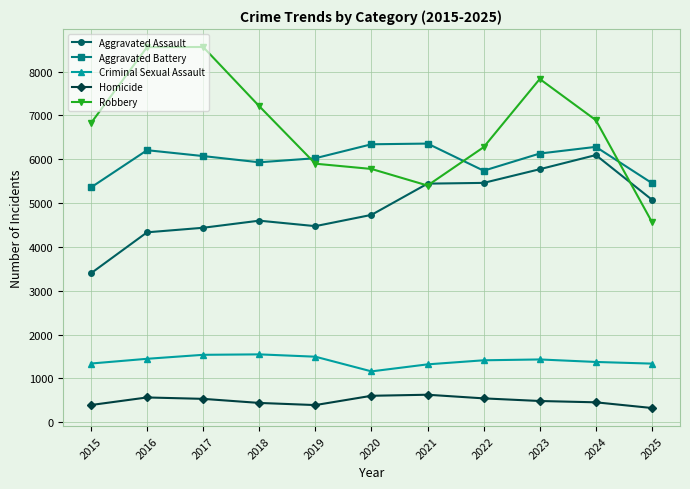

Does the chart have visible grid lines?

Yes